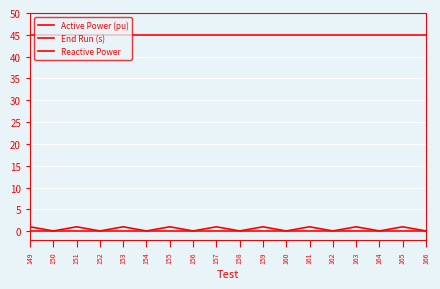

Count the number of categories in the chart.

18